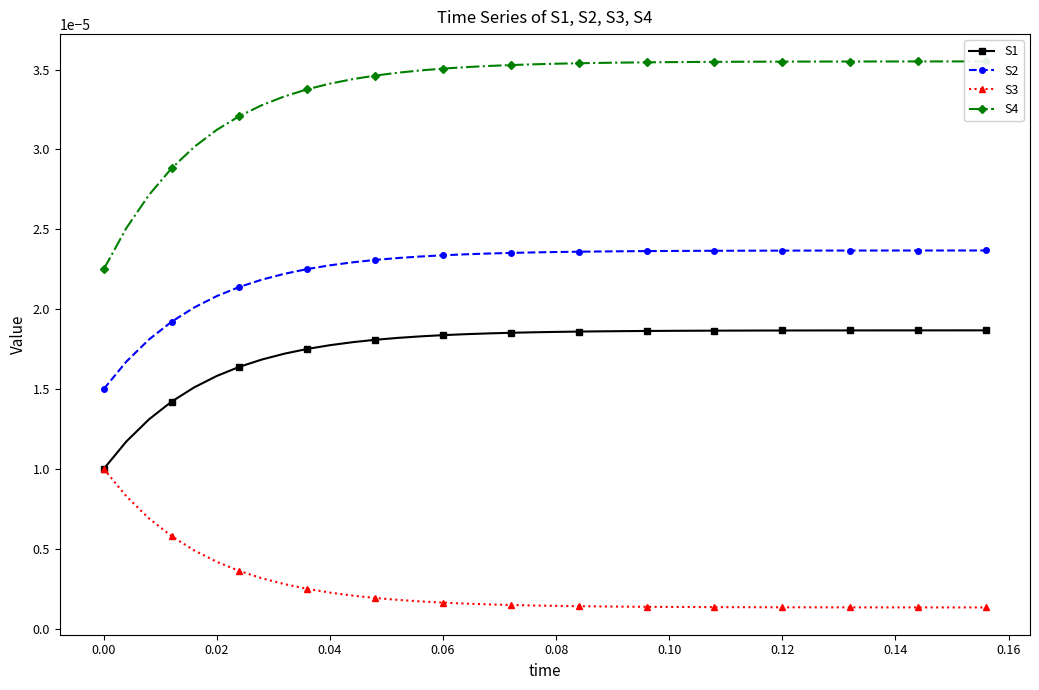

True or false: S1 and S2 intersect in this chart.

False